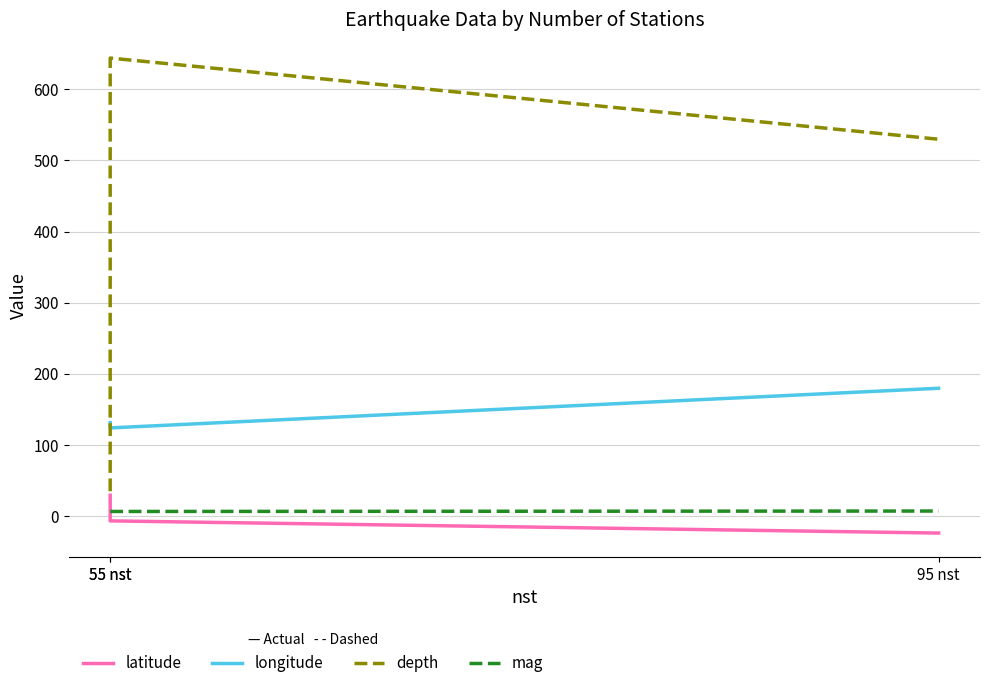

What is the label of the 2nd point from the left?

55 nst